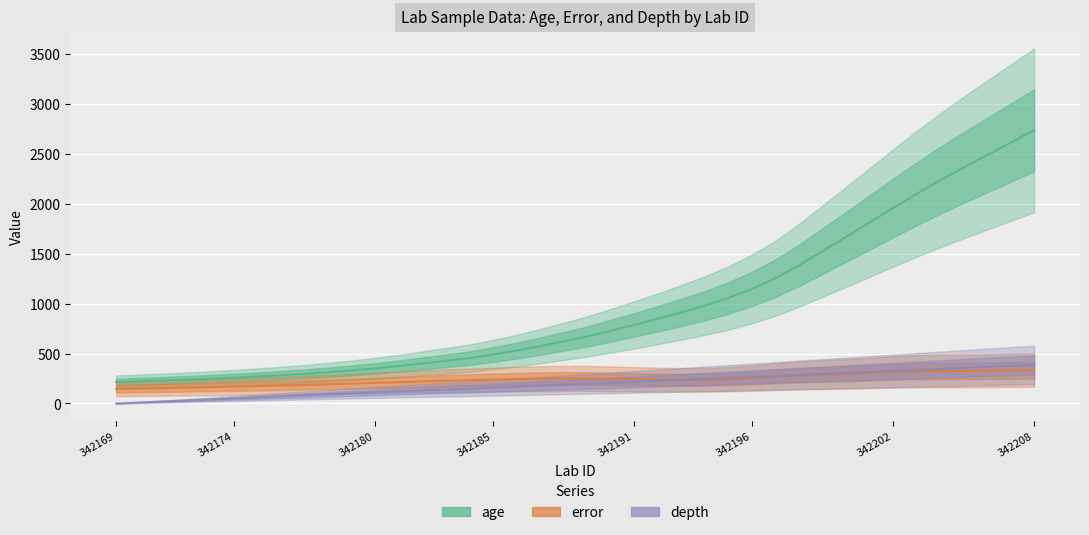

True or false: error and age intersect in this chart.

False